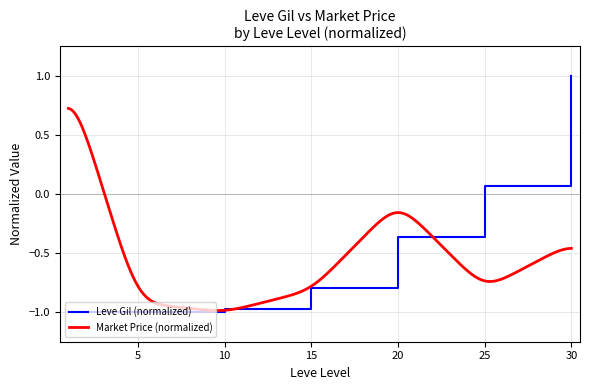

Which has a higher value, 1 or 5?

5